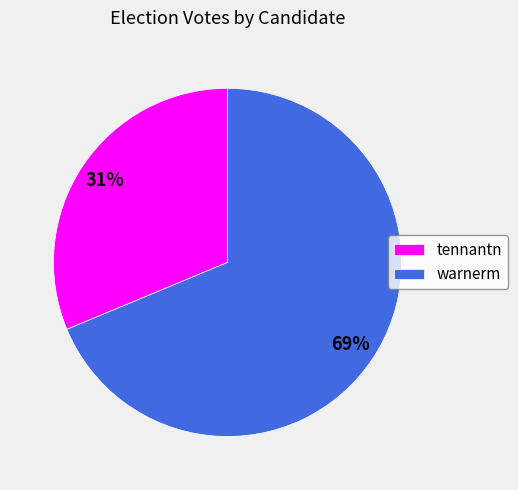

Combined, do warnerm and tennantn account for over 50%?

Yes